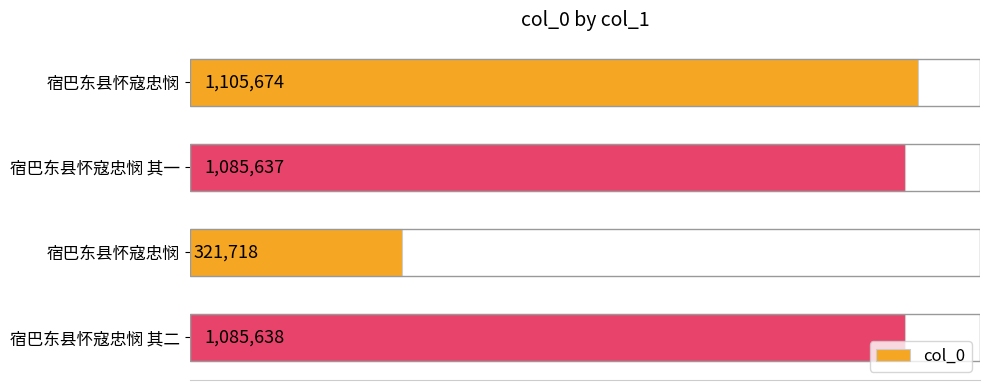

Are the bars horizontal?

Yes